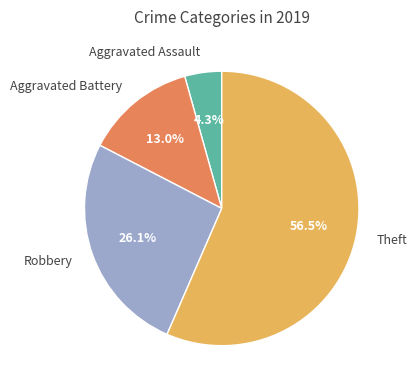

Does Theft represent more than half of the total?

Yes